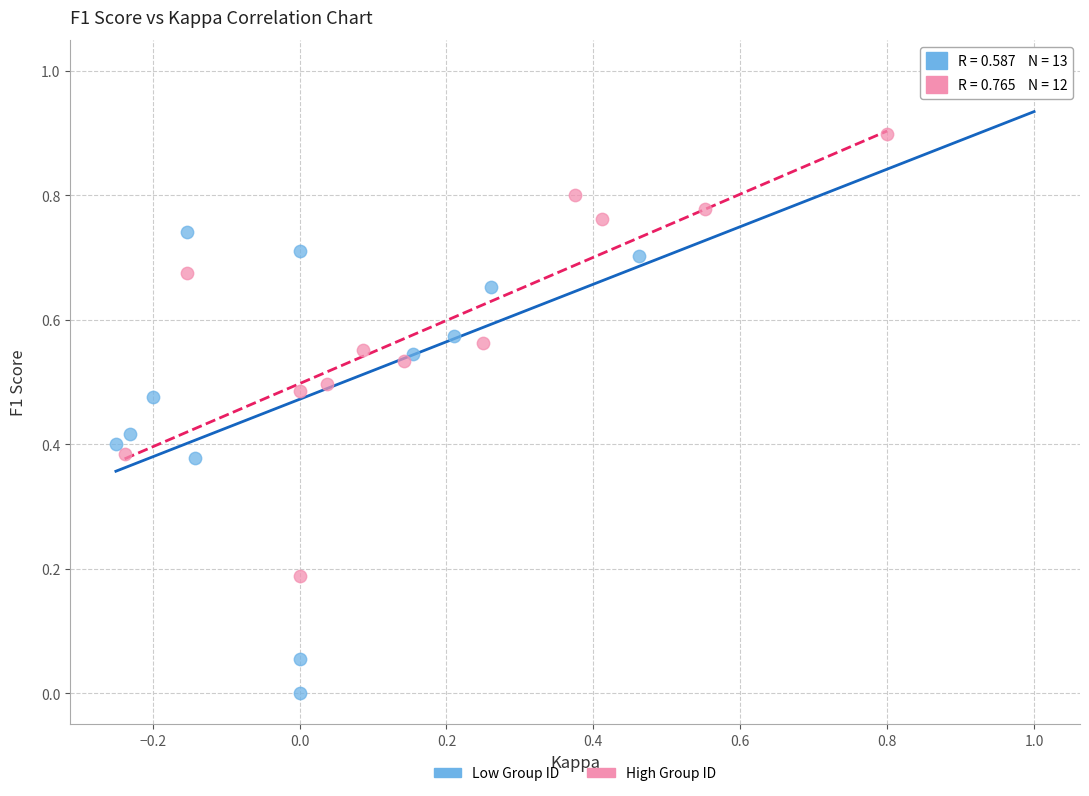

What are all the series names shown in the legend?

Low Group ID, High Group ID